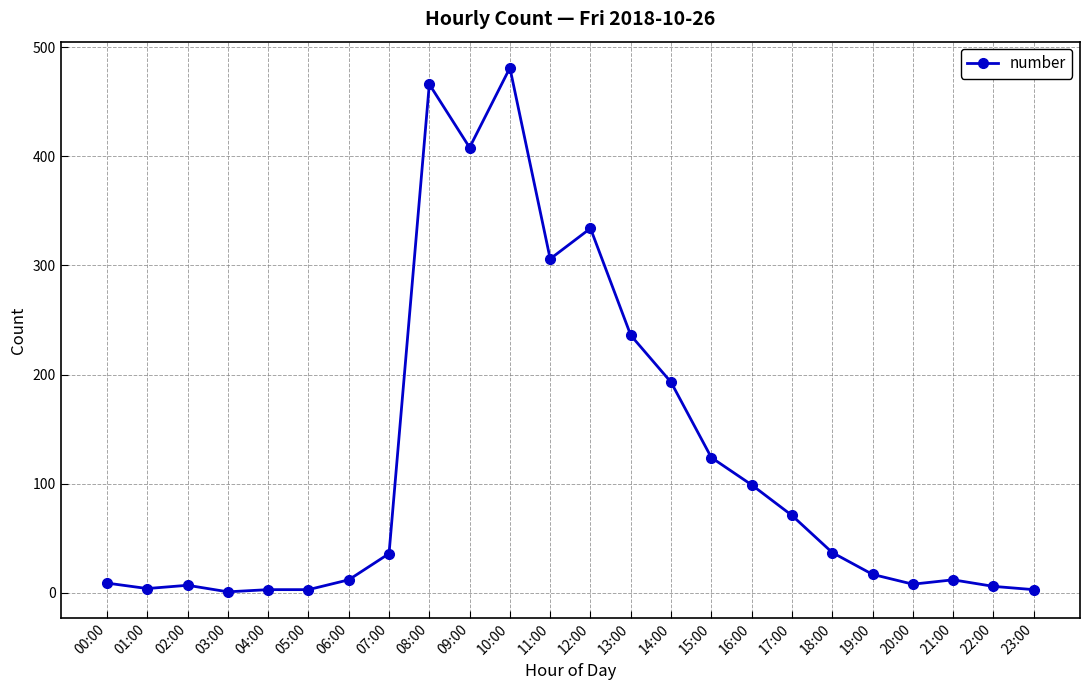

What is the approximate value at 10:00, to the nearest 10?

480